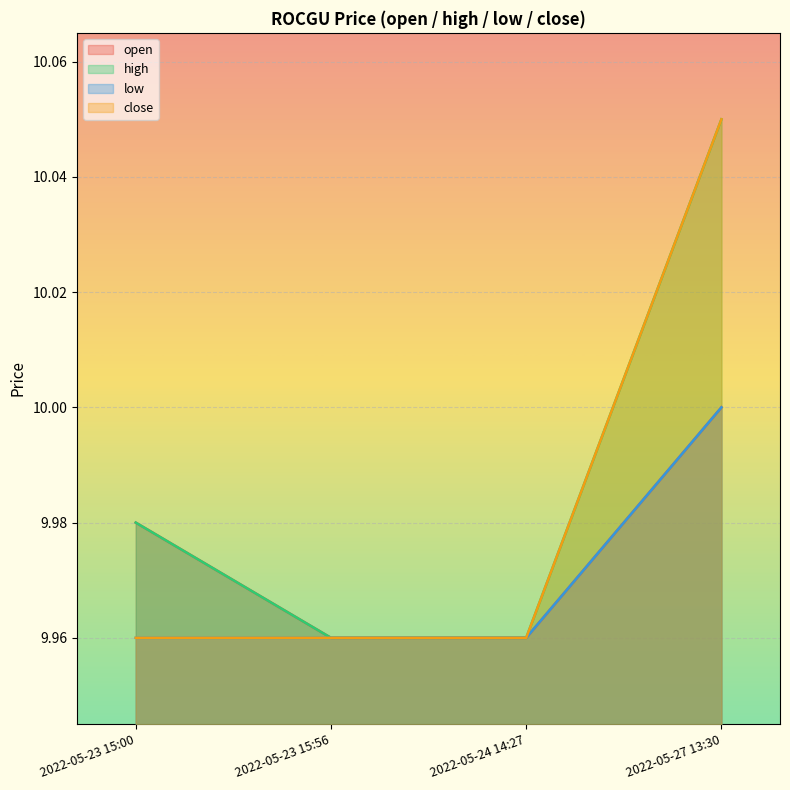

The low series shows 10.0 at 2022-05-27 13:30. True or false?

True